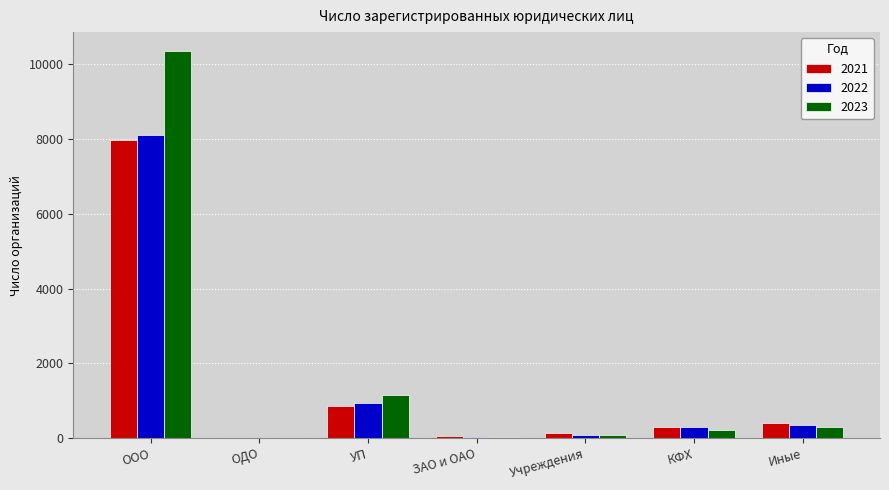

Where is 2021 nearest to the value 3985?

УП